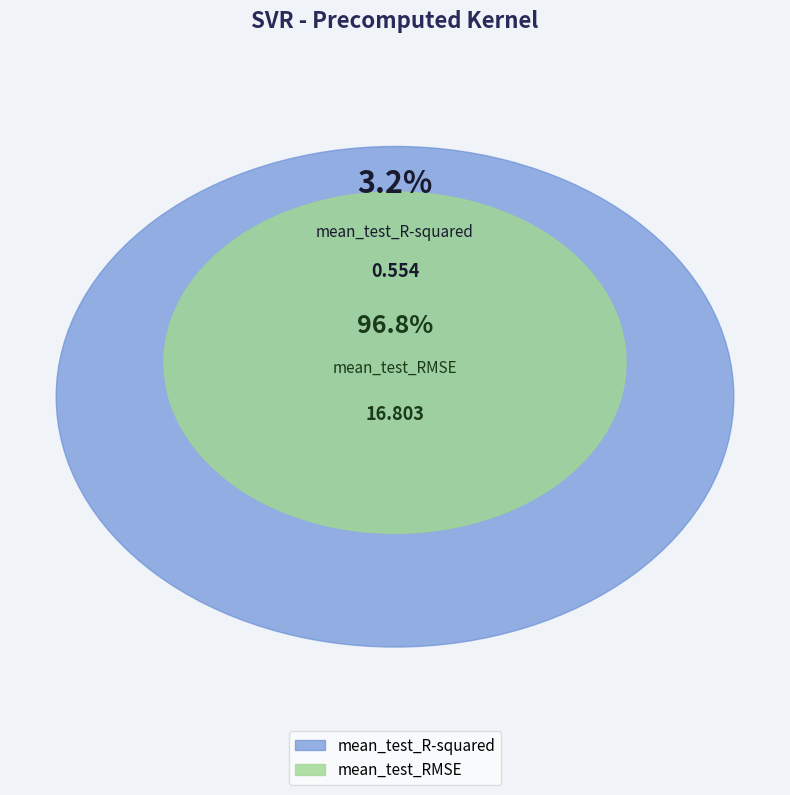

Is it true that mean_test_R-squared is 3% of the pie?

True